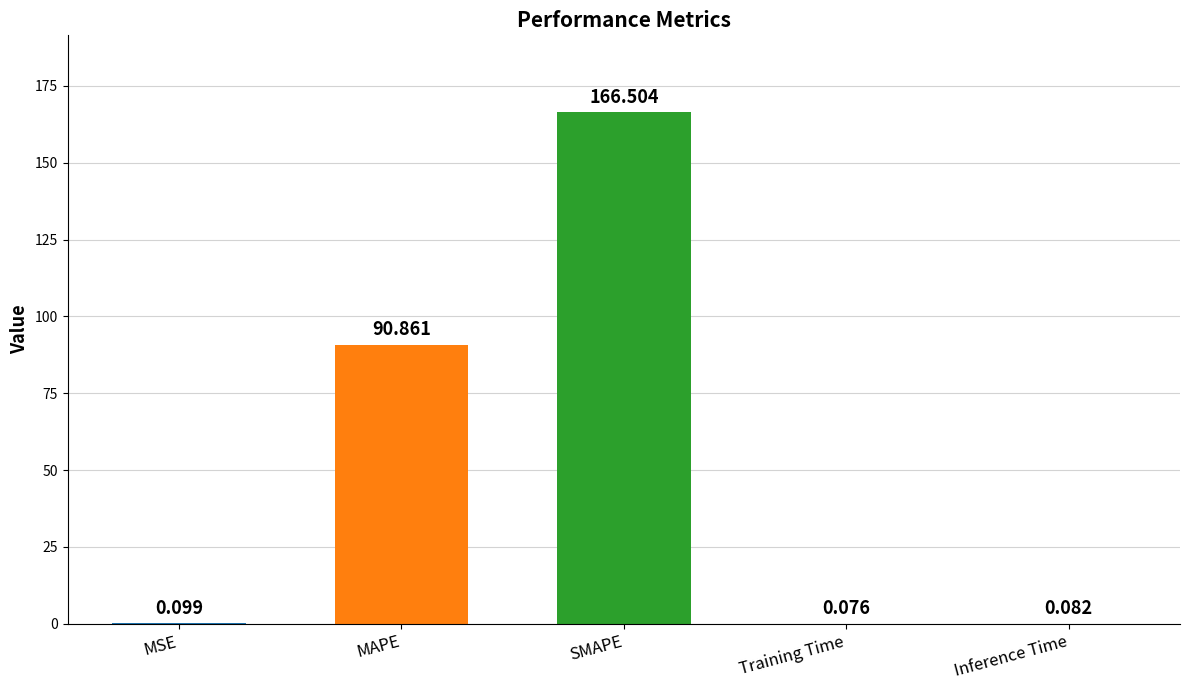

The value at SMAPE is 74.2. True or false?

False